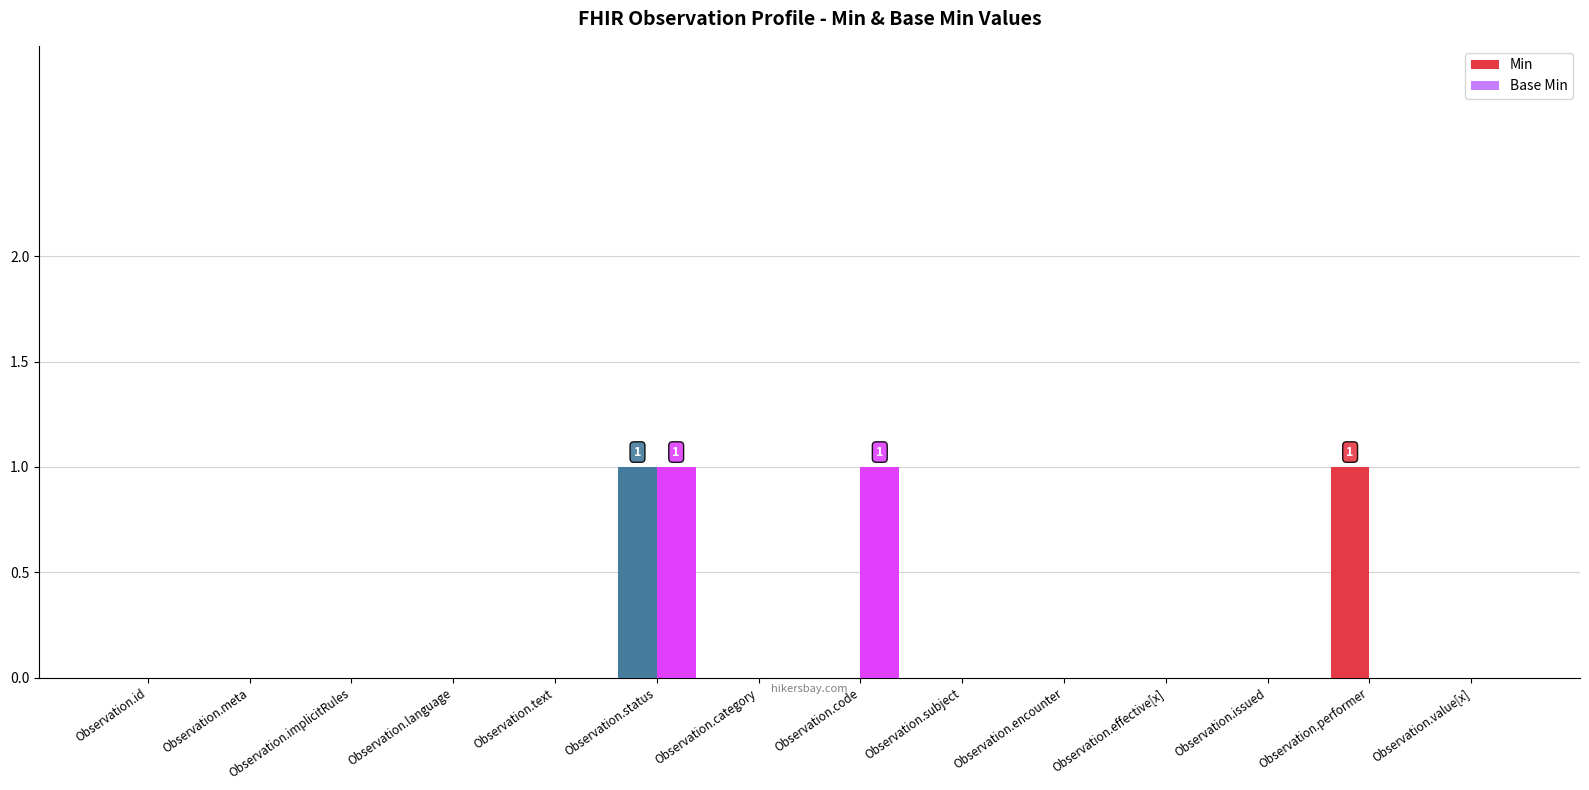

How many groups of bars are there?

14